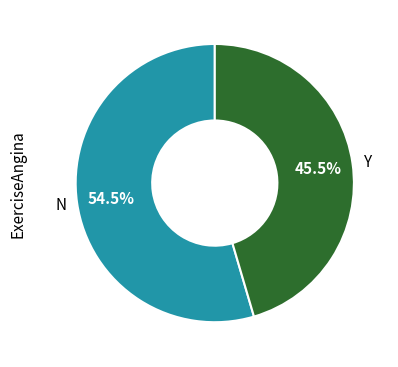

Rank the categories by value from highest to lowest.

N, Y